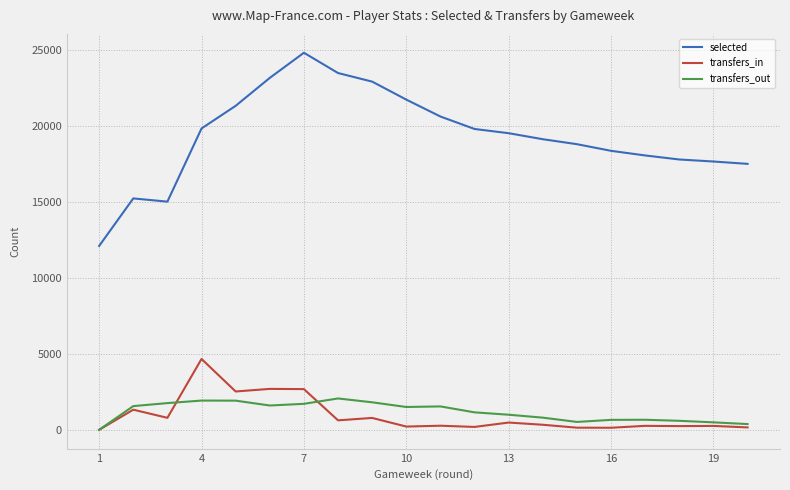

What is the lowest value of the selected series?

12095